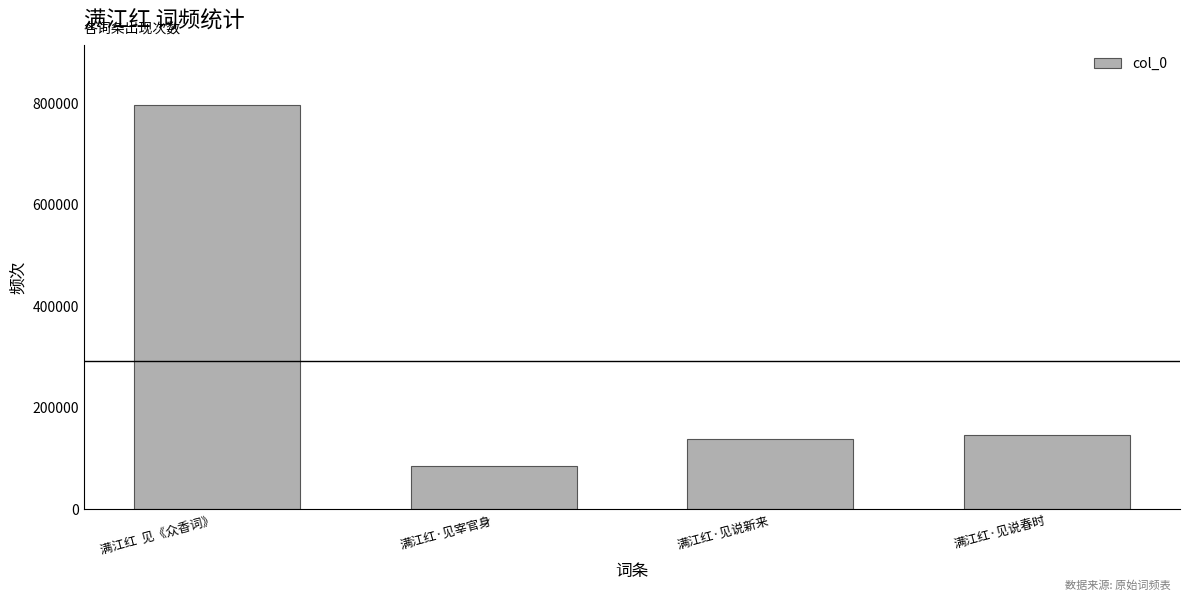

What is the label of the 2nd bar from the right?

满江红·见说新来